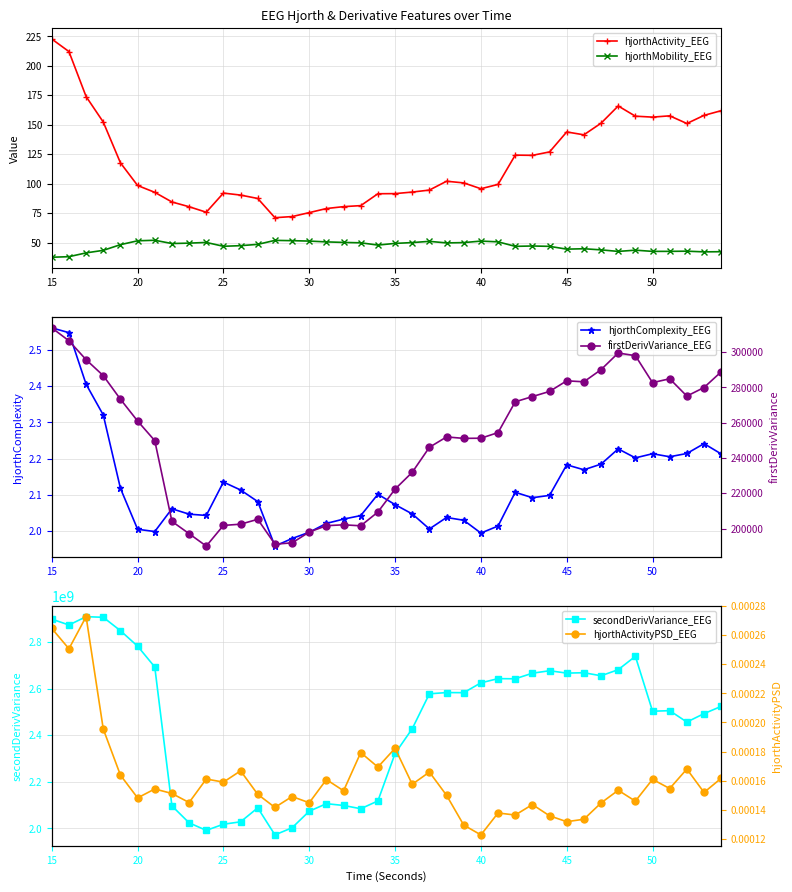

How many values in the hjorthActivity_EEG series are below 100?

20